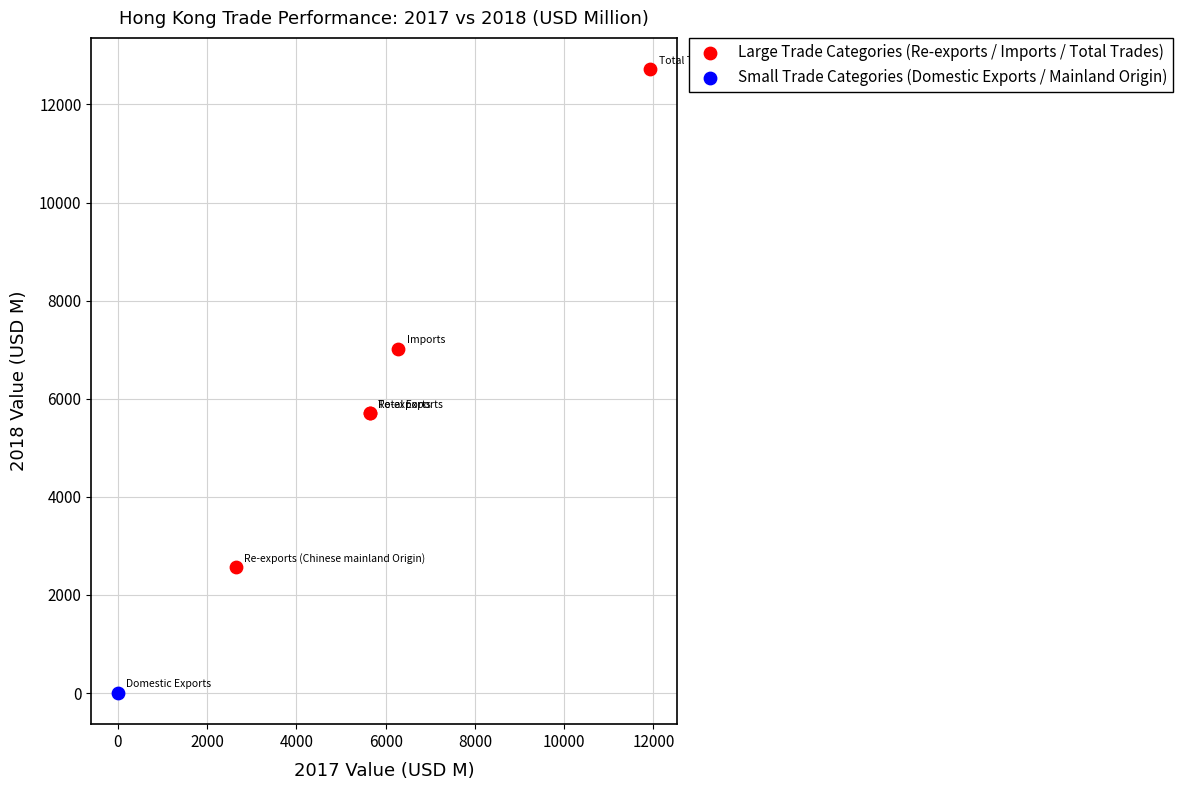

What are all the series names shown in the legend?

Large Trade Categories (Re-exports / Imports / Total Trades), Small Trade Categories (Domestic Exports / Mainland Origin)